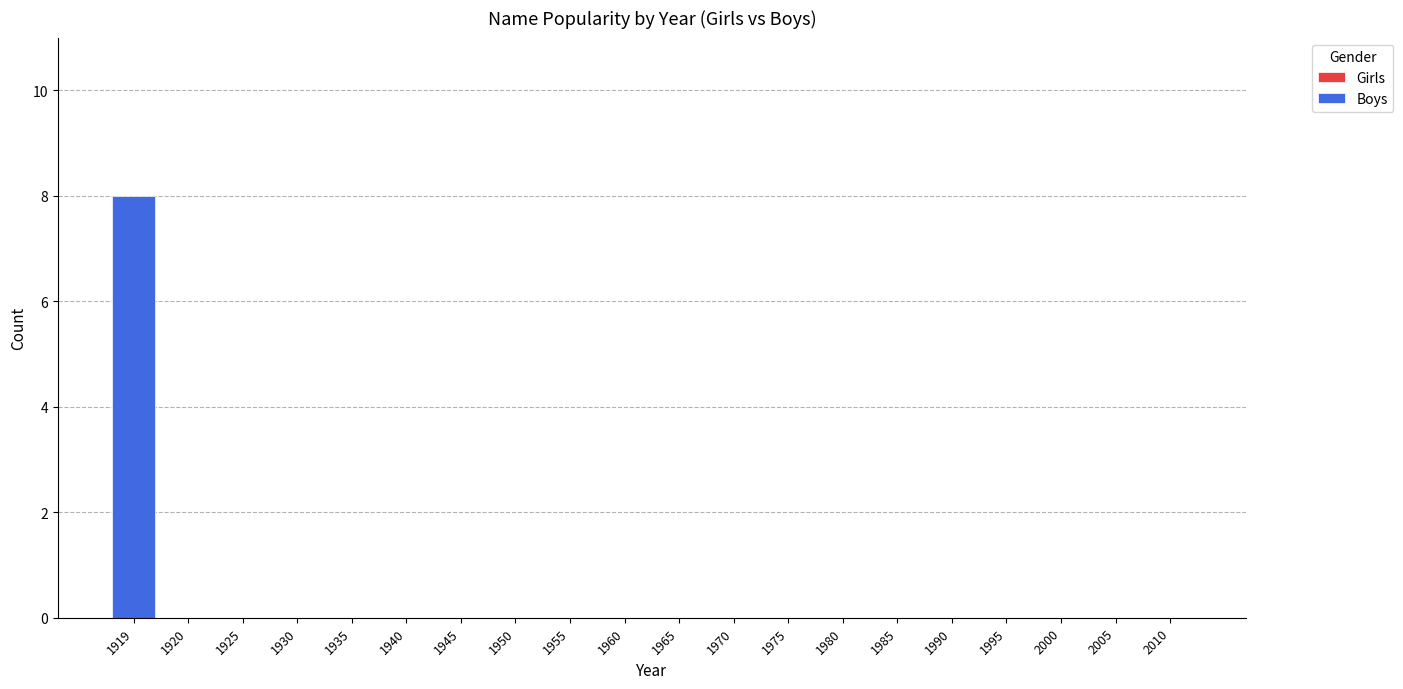

True or false: the data shows 0 at 1990.

True